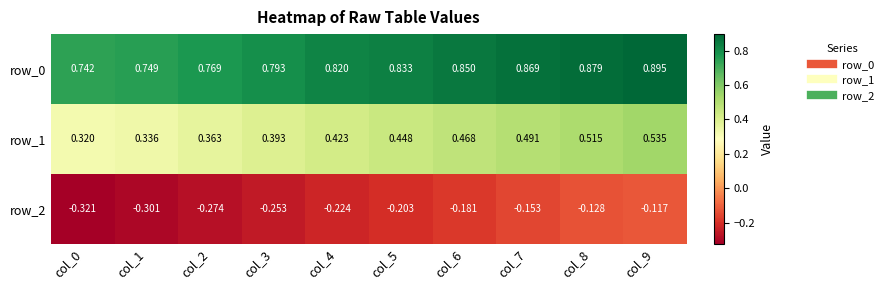

Which series has the widest spread of values?

row_1